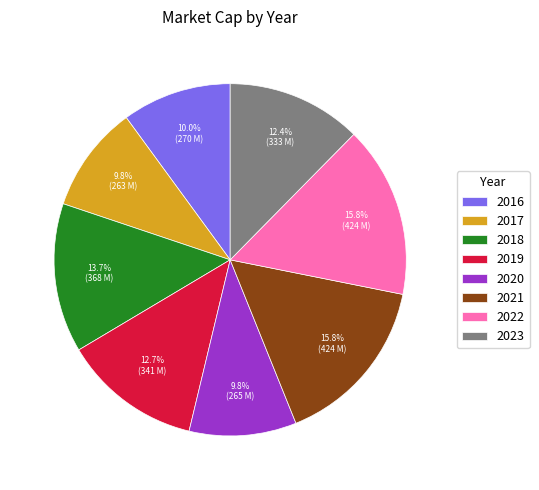

Which has a higher value, 2018 or 2020?

2018